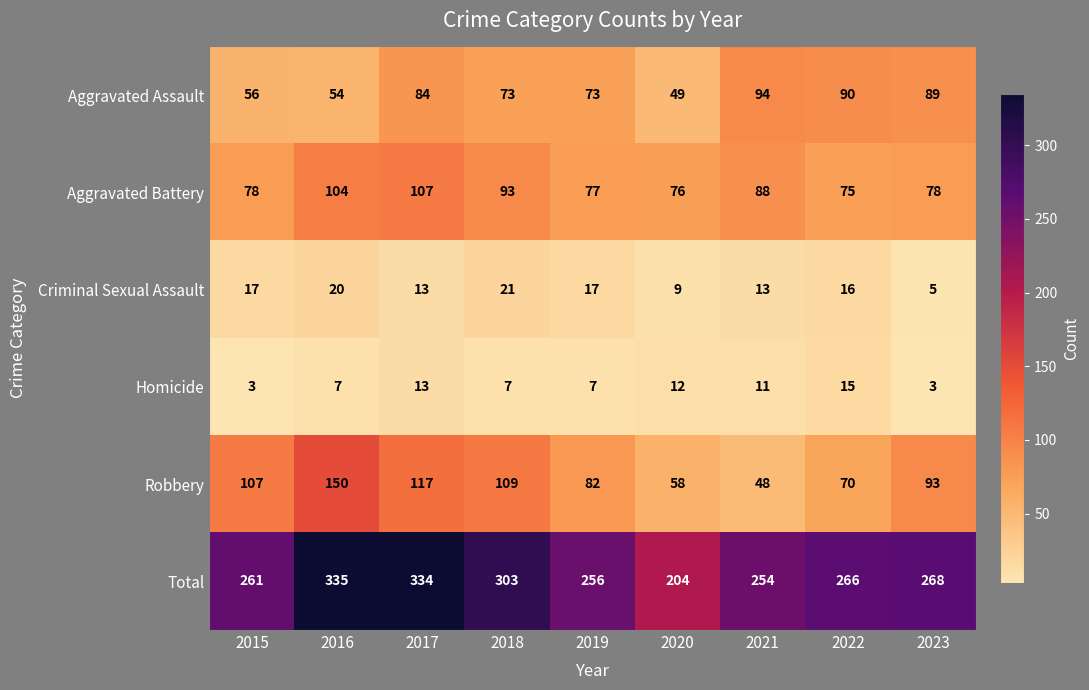

What is the maximum value shown in the chart?

335